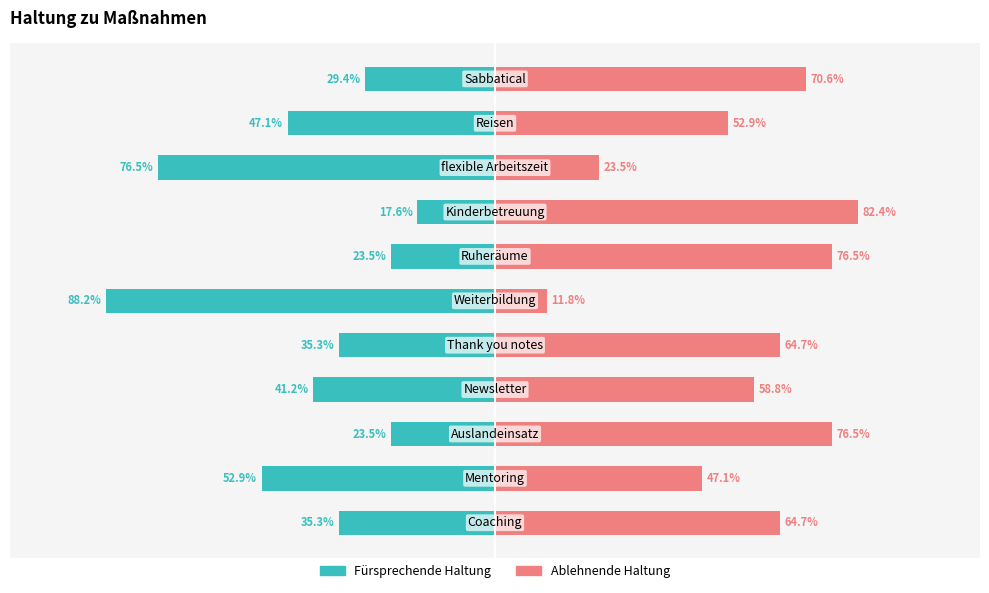

Reading left to right, list all the values displayed in this chart.

Fürsprechende Haltung: -35.3	-52.9	-23.5	-41.2	-35.3	-88.2	-23.5	-17.6	-76.5	-47.1	-29.4
Ablehnende Haltung: 64.7	47.1	76.5	58.8	64.7	11.8	76.5	82.4	23.5	52.9	70.6